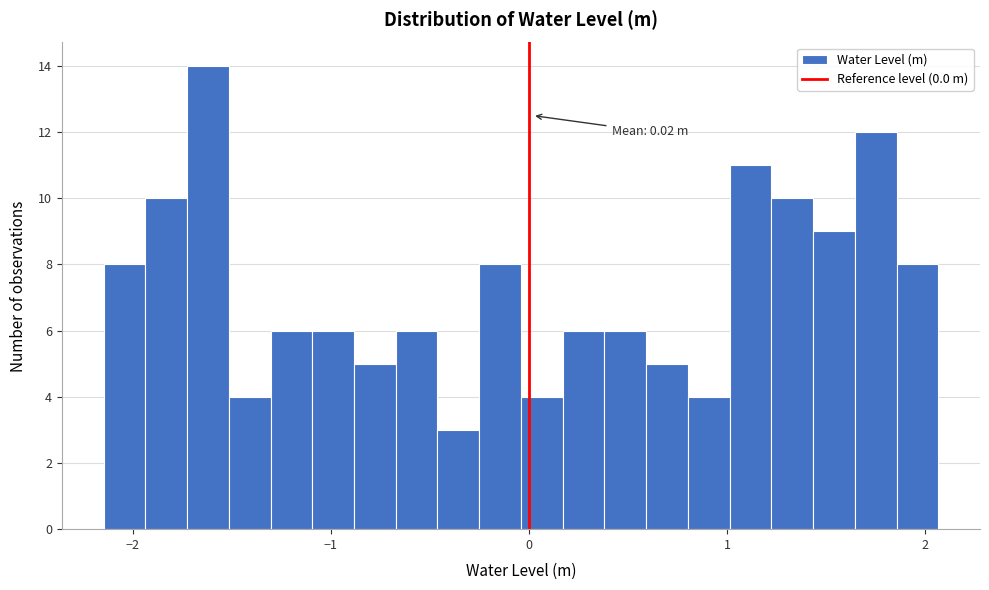

Read against the x-axis, roughly where is the centre of the tallest bar?

-1.6